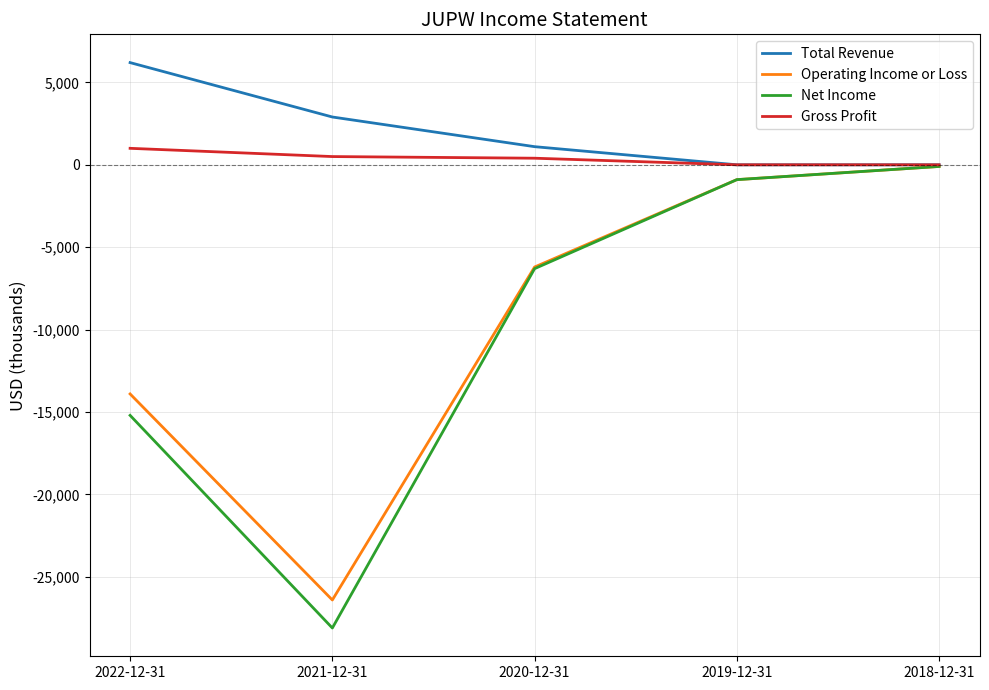

What is the difference between the Operating Income or Loss values at 2021-12-31 and 2020-12-31?

20200